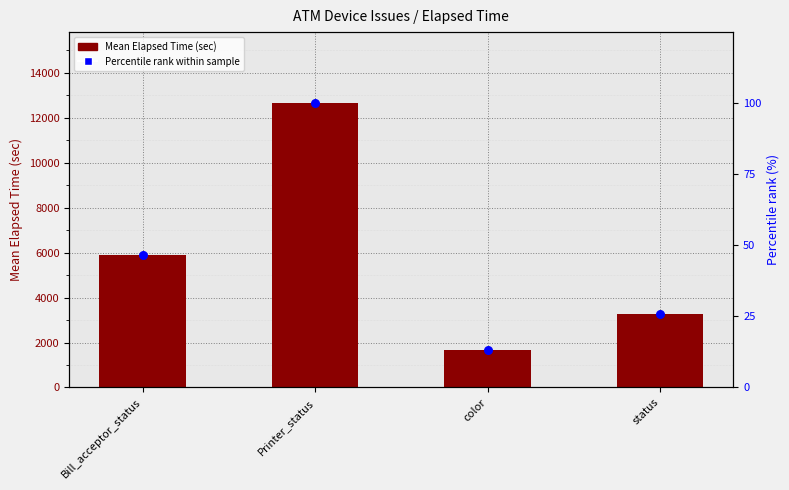

Which series has the widest spread of Y values?

Mean Elapsed Time (sec)